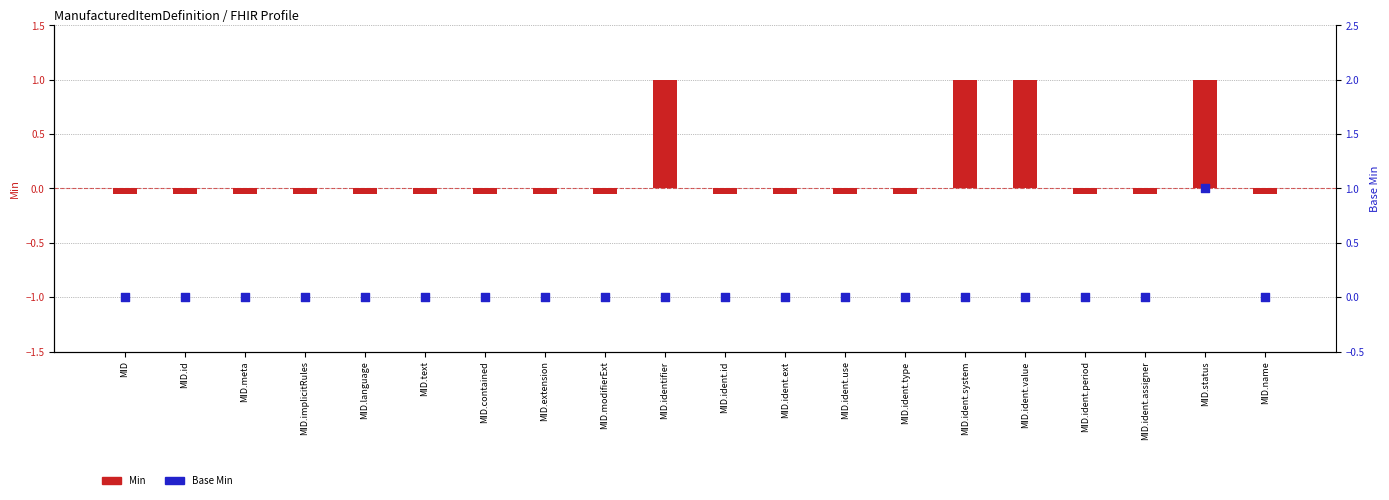

Which series reaches the minimum Y coordinate?

Min